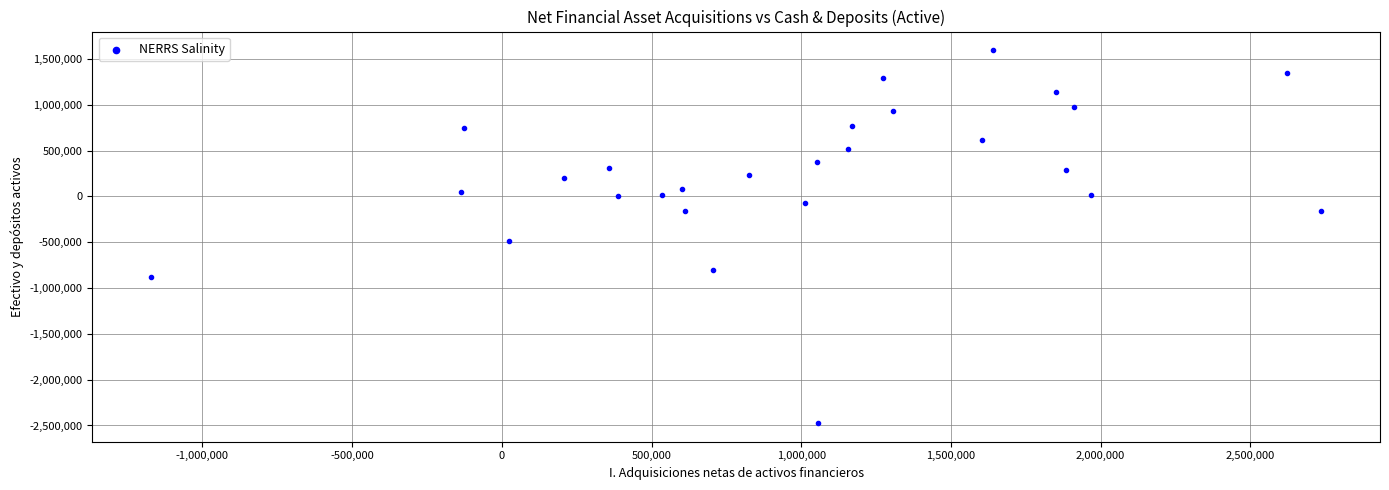

What is the range of X values (max minus min)?

3910276